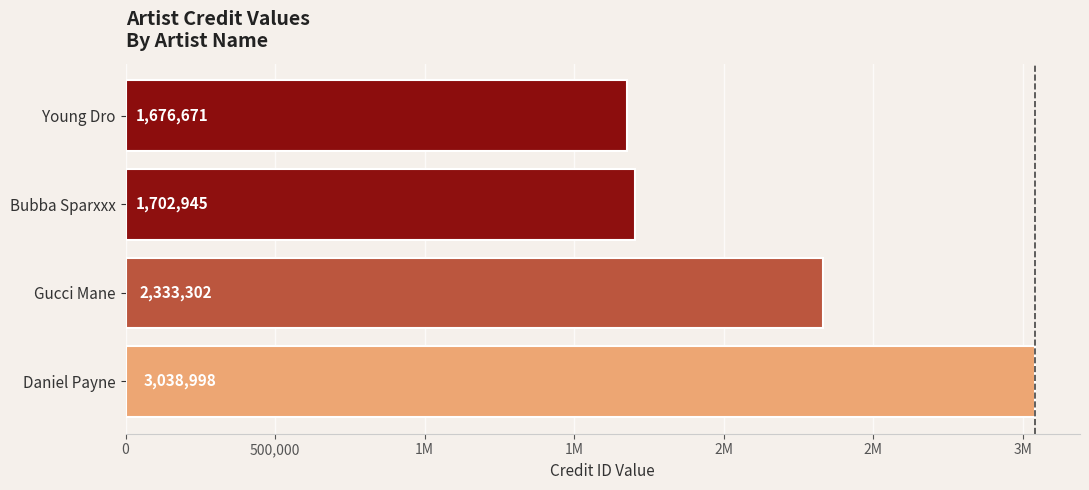

What is the smallest value displayed?

1676671